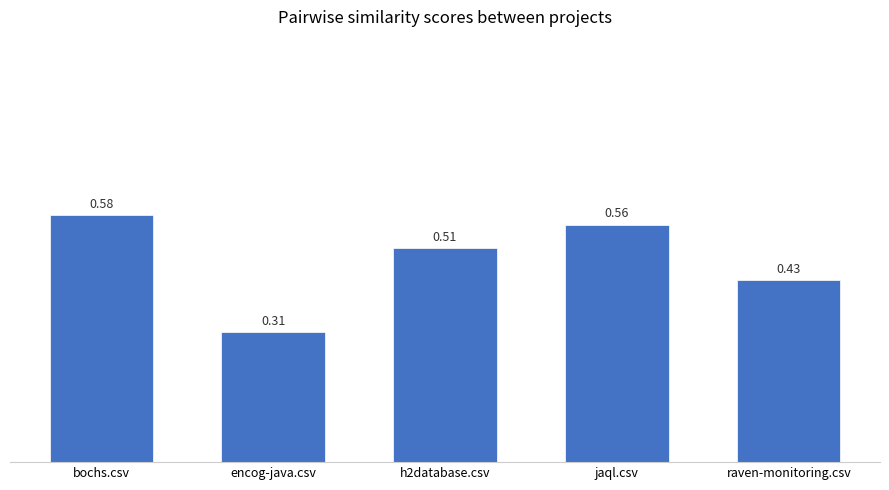

How many values are between 0 and 1?

5